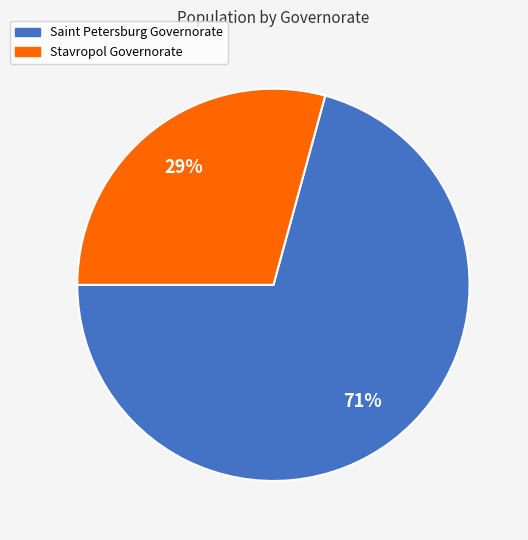

How many slices are in this pie chart?

2